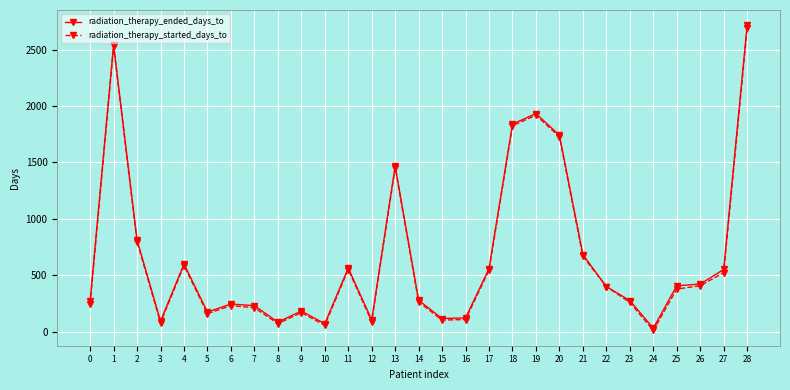

What is the greatest value displayed?

2716